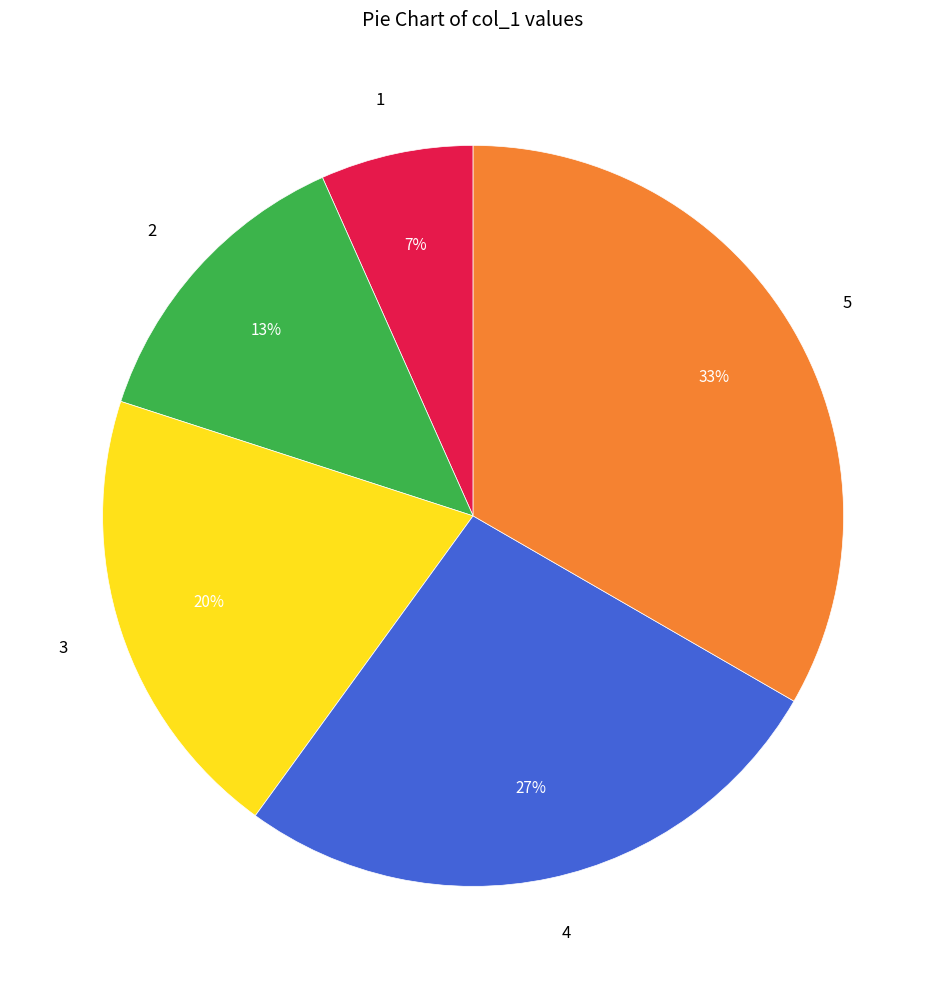

To the nearest percent, what is the combined percentage of 3 and 1?

27%